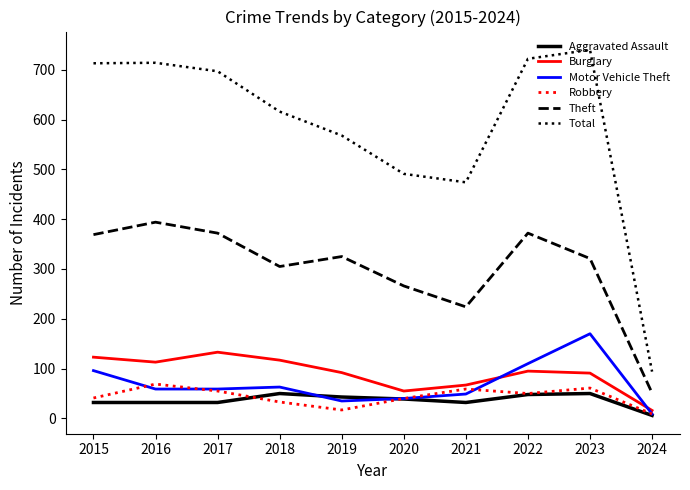

Where is the first local maximum for Robbery?

2016